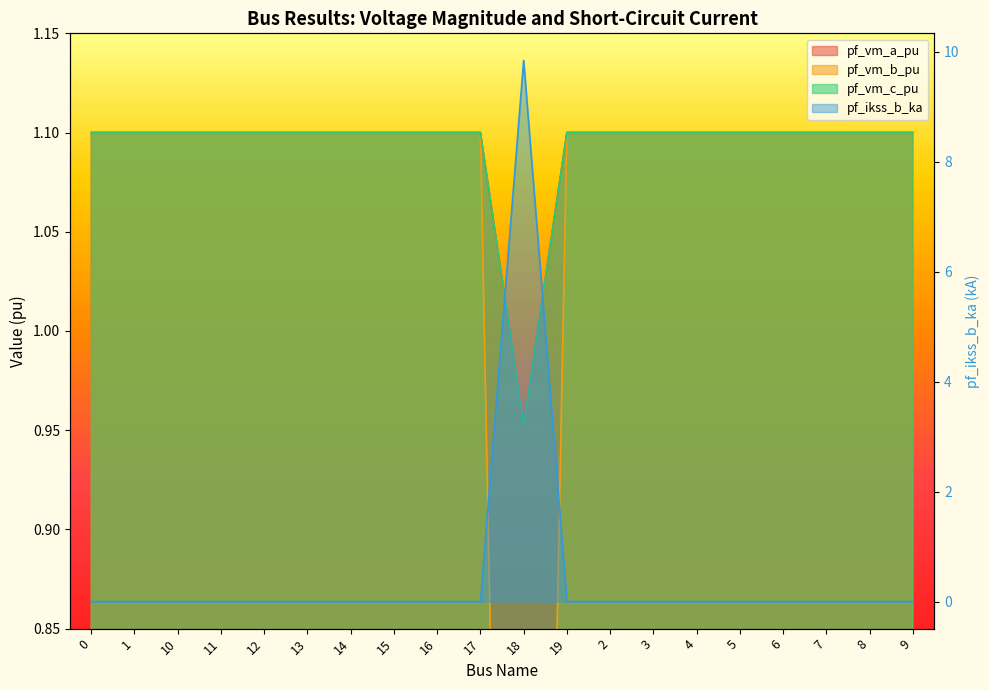

What is the total value across all series at 11?

3.3